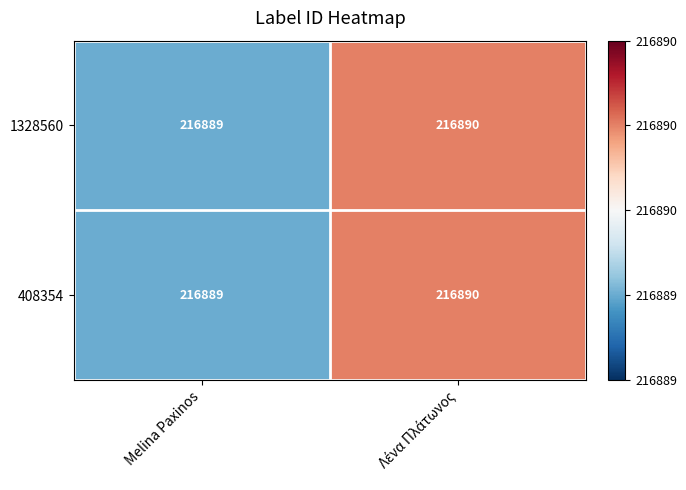

The 408354 series shows 216889 at Melina Paxinos. True or false?

True